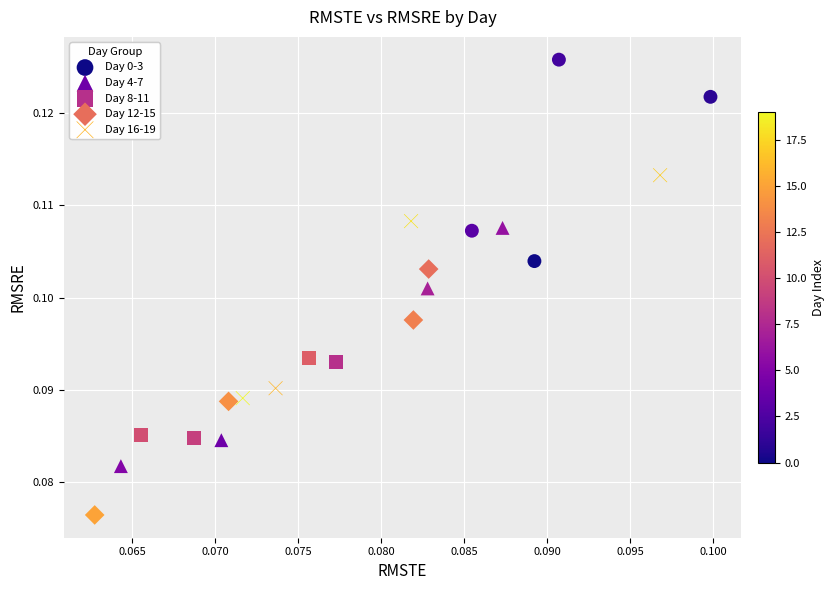

Which series contains the highest Y value?

Day 0-3